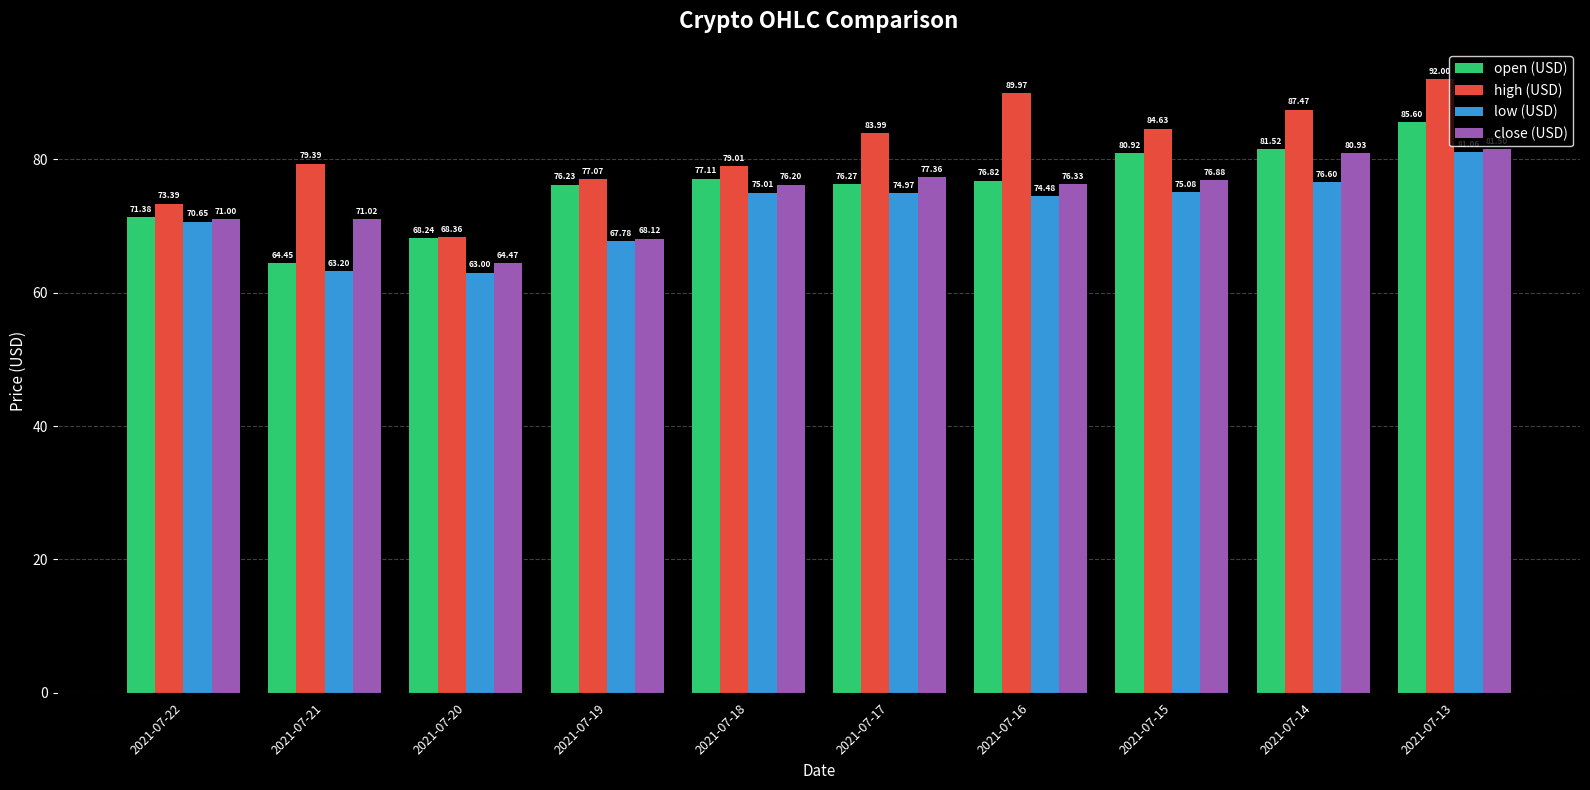

Which category has the highest value in the high (USD) series?

2021-07-13